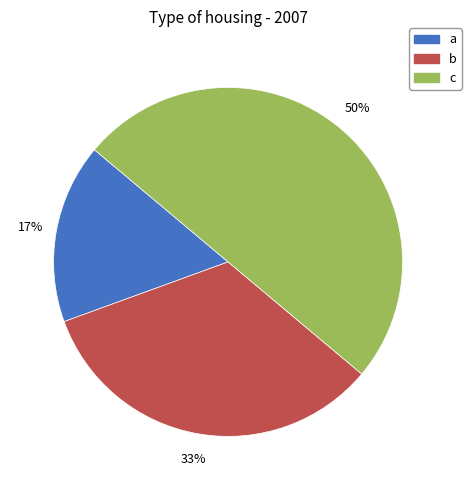

The a slice represents 17% of the pie. True or false?

True